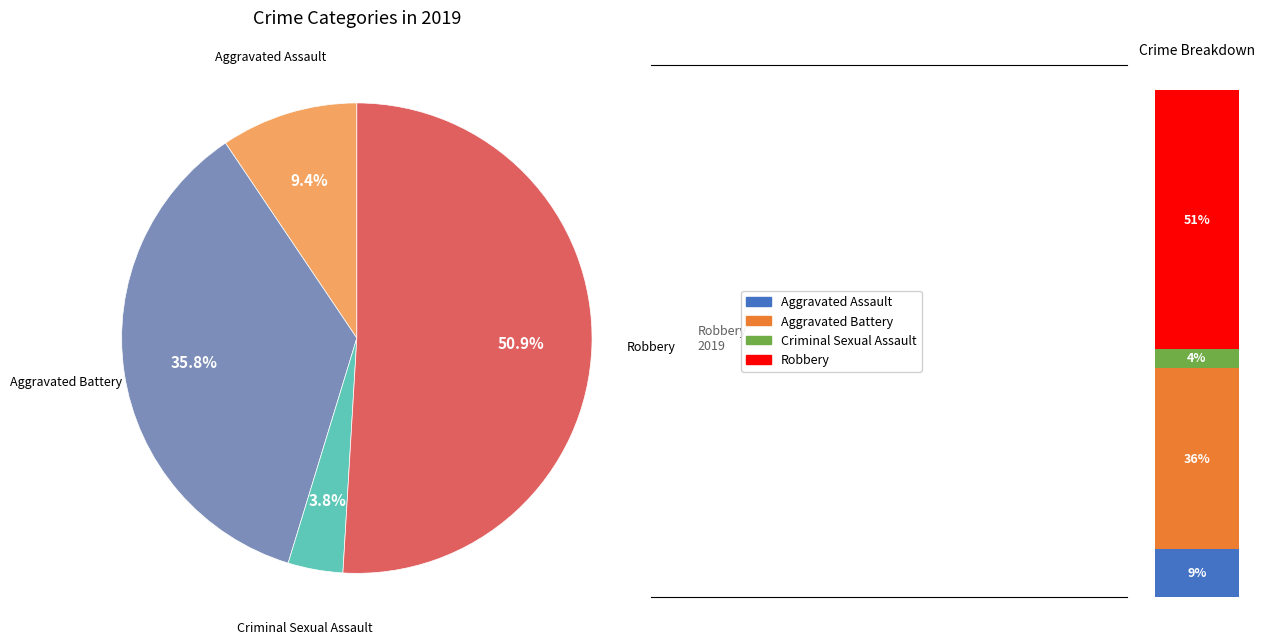

To the nearest percent, what is the combined percentage of Aggravated Battery and Aggravated Assault?

45%